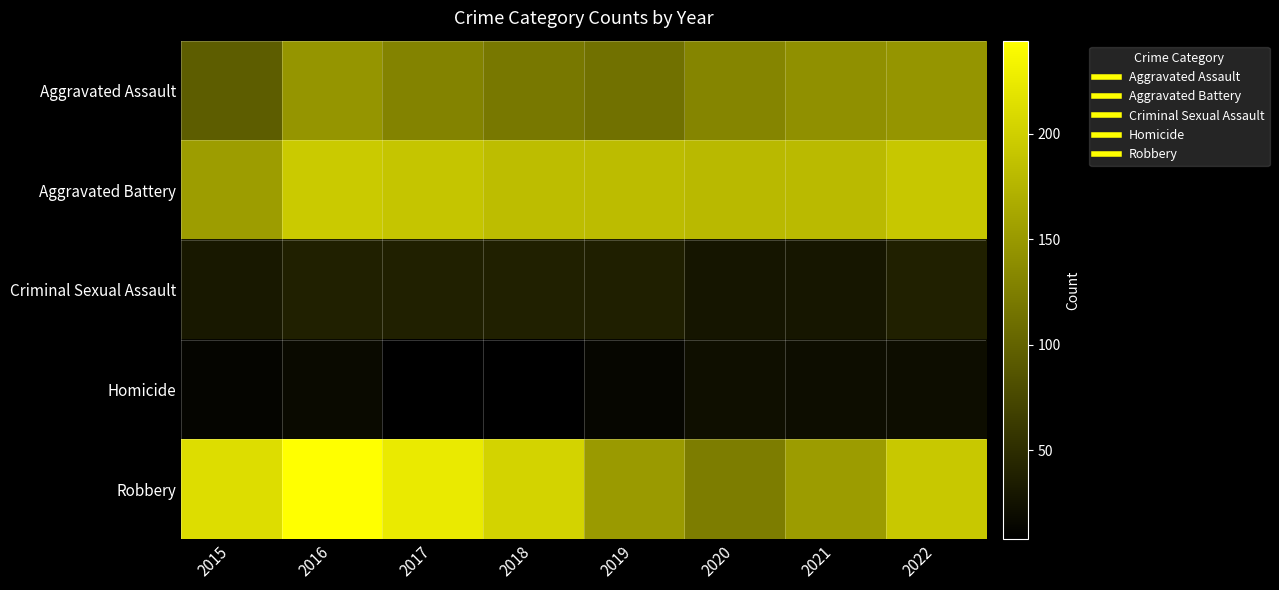

Which series changed the most between 2018 and 2020?

Robbery